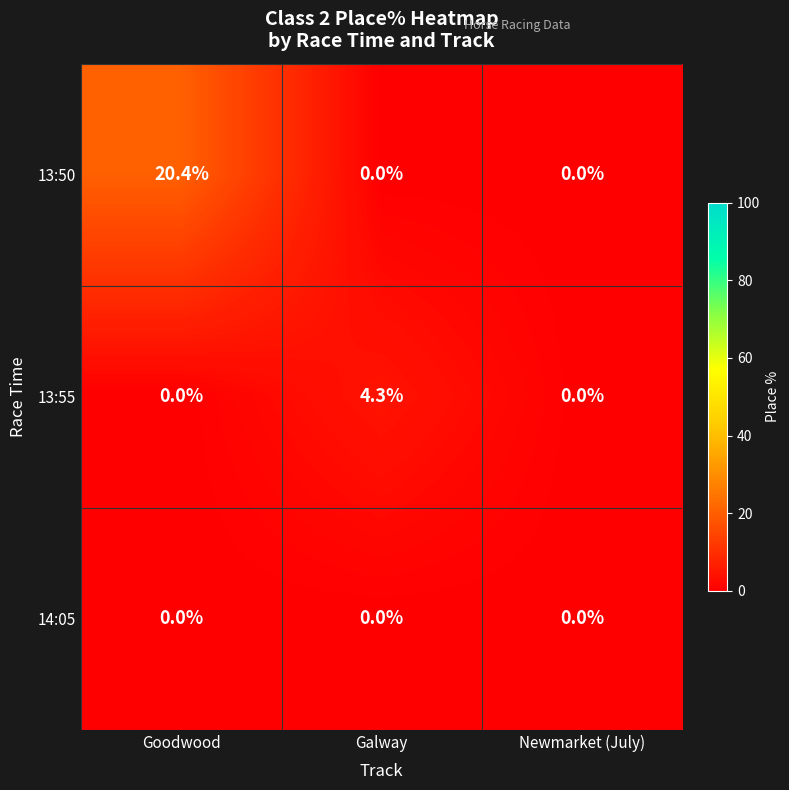

Reading left to right, list all the values displayed in this chart.

13:50: 20.4	0.0	0.0
13:55: 0.0	4.3	0.0
14:05: 0.0	0.0	0.0